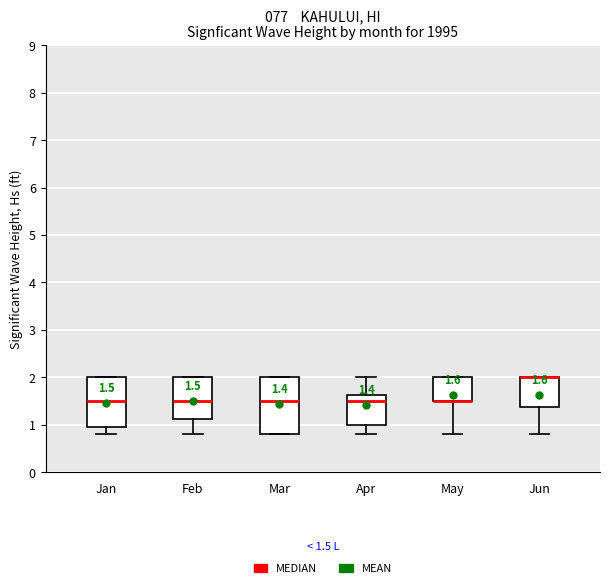

Comparing the boxes themselves (not the whiskers), which one is the tallest?

Mar